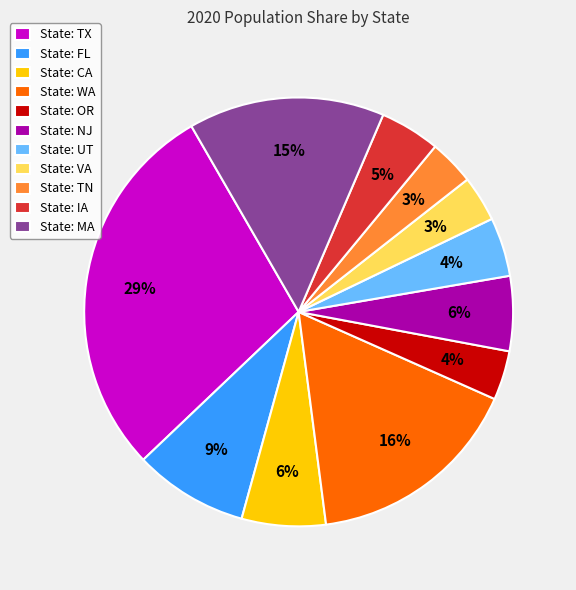

Is it true that State: IA is 5% of the pie?

True